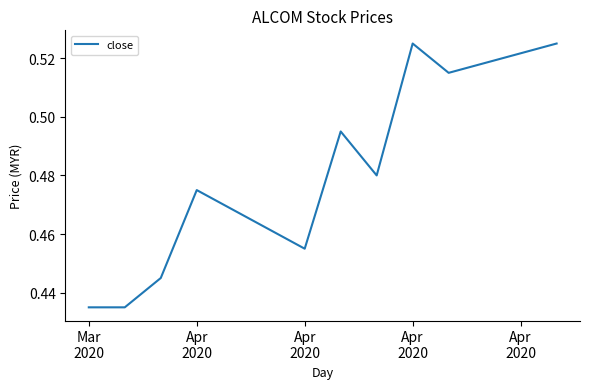

Reading left to right, list all the values displayed in this chart.

0.4	0.4	0.4	0.5	0.5	0.5	0.5	0.5	0.5	0.5